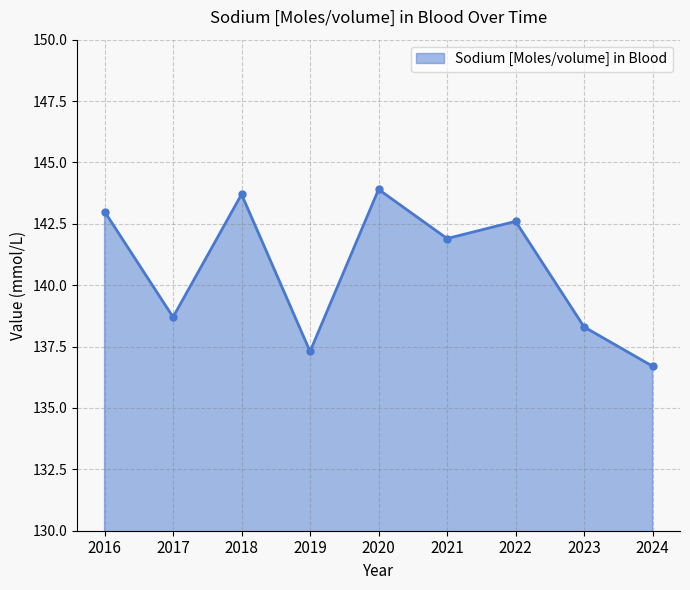

How many lines are shown in the chart?

1